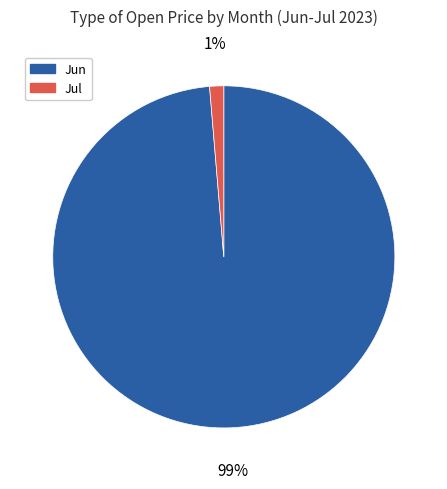

Rank the categories by value from lowest to highest.

Jul, Jun